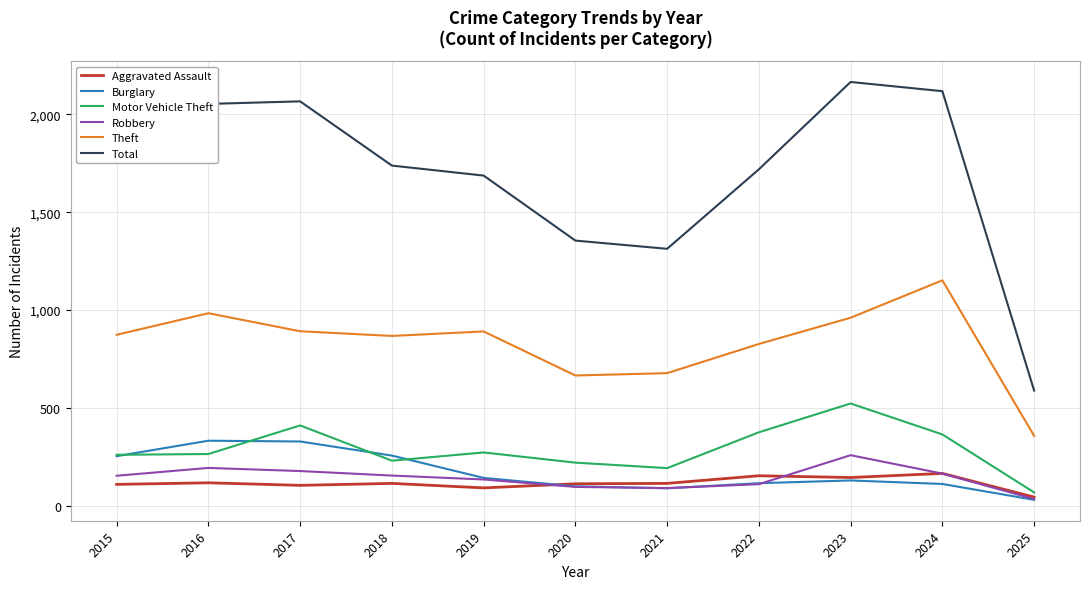

What are all the series names shown in the legend?

Aggravated Assault, Burglary, Motor Vehicle Theft, Robbery, Theft, Total